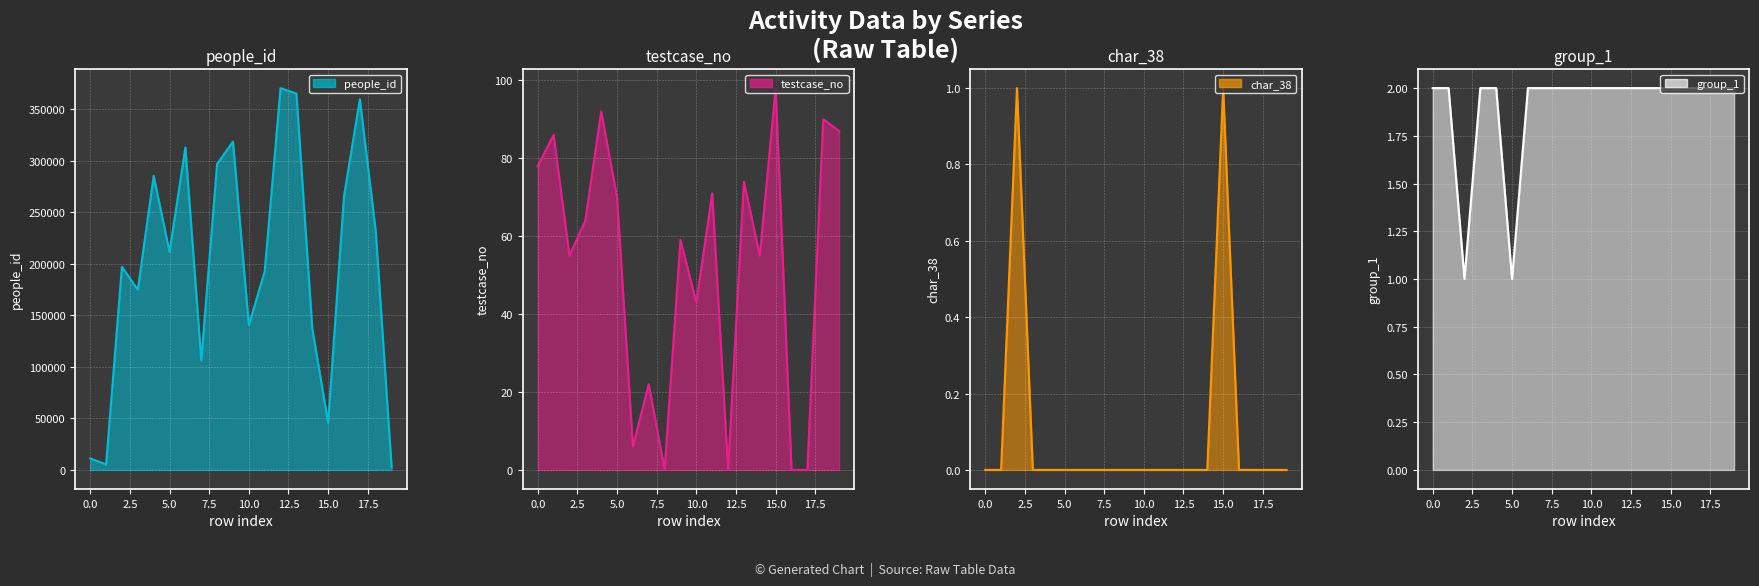

The char_38 series shows 0 at 776671. True or false?

True